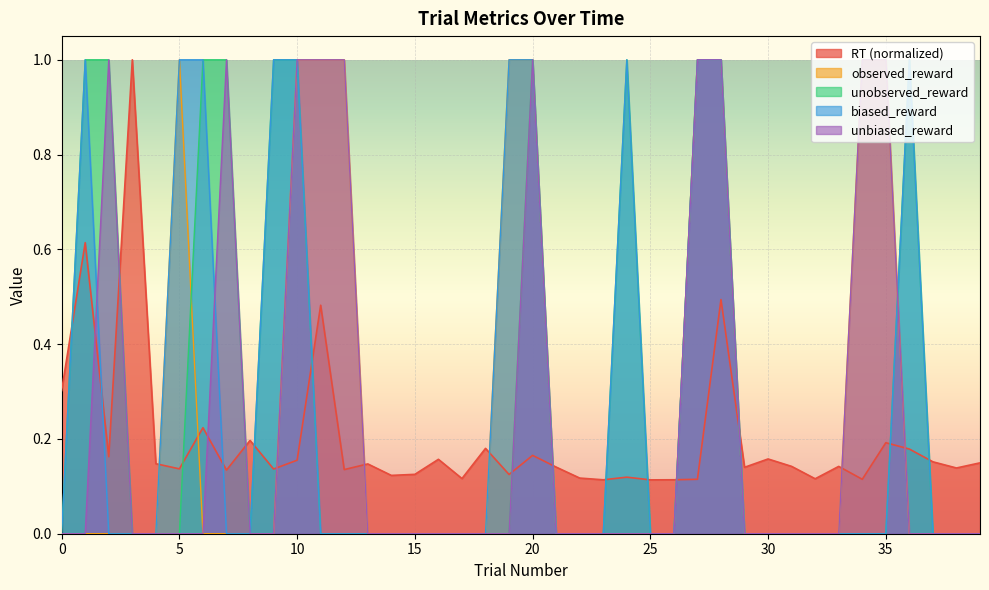

How many lines are shown in the chart?

5